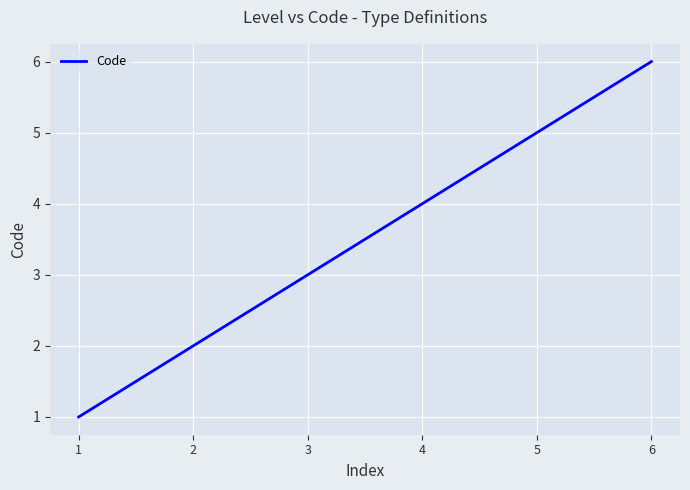

Which category has the highest value across all series?

6